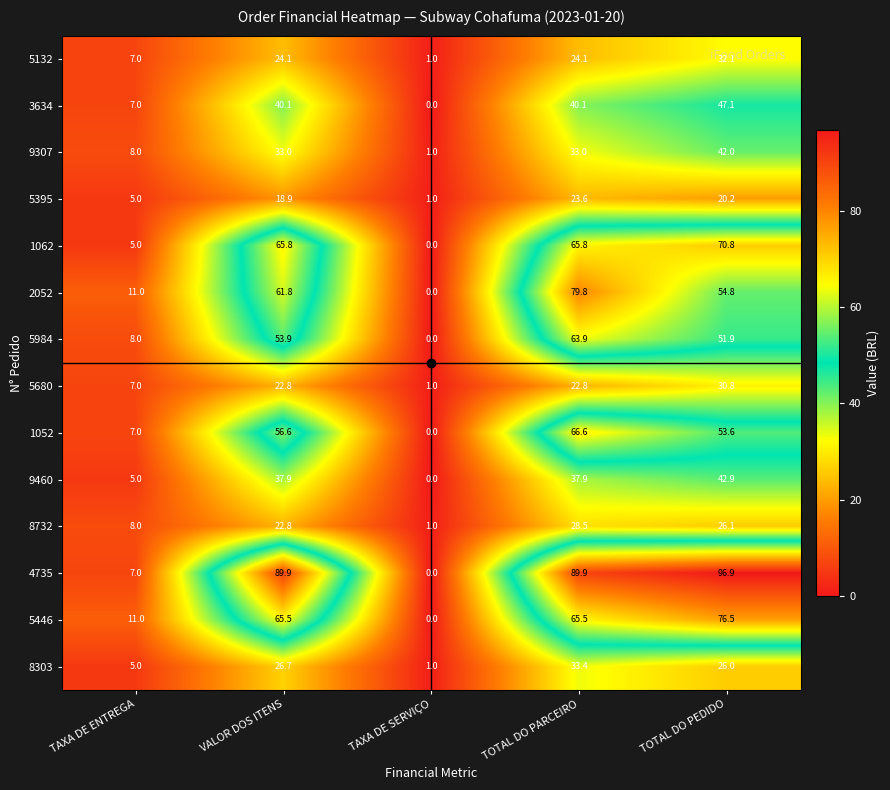

What is the spread (max minus min) of values at TOTAL DO PARCEIRO?

67.1